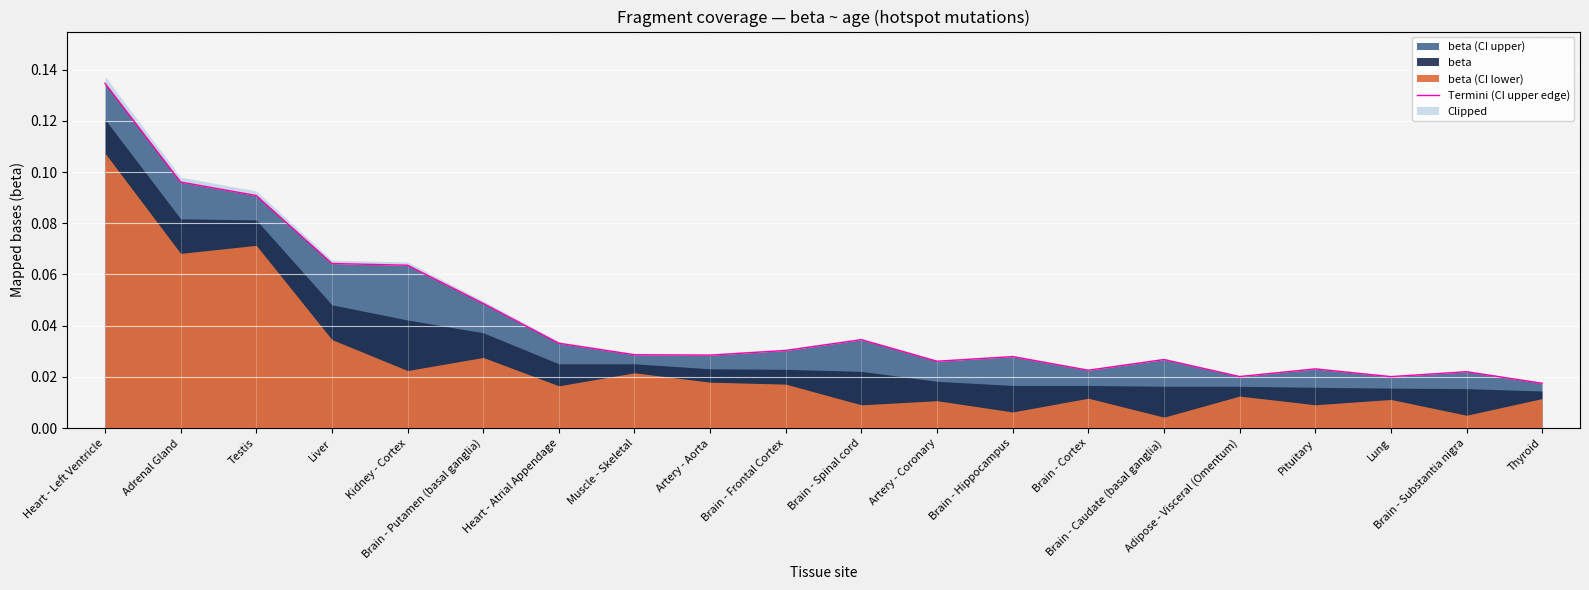

What is the label of the 3rd point from the right?

Lung